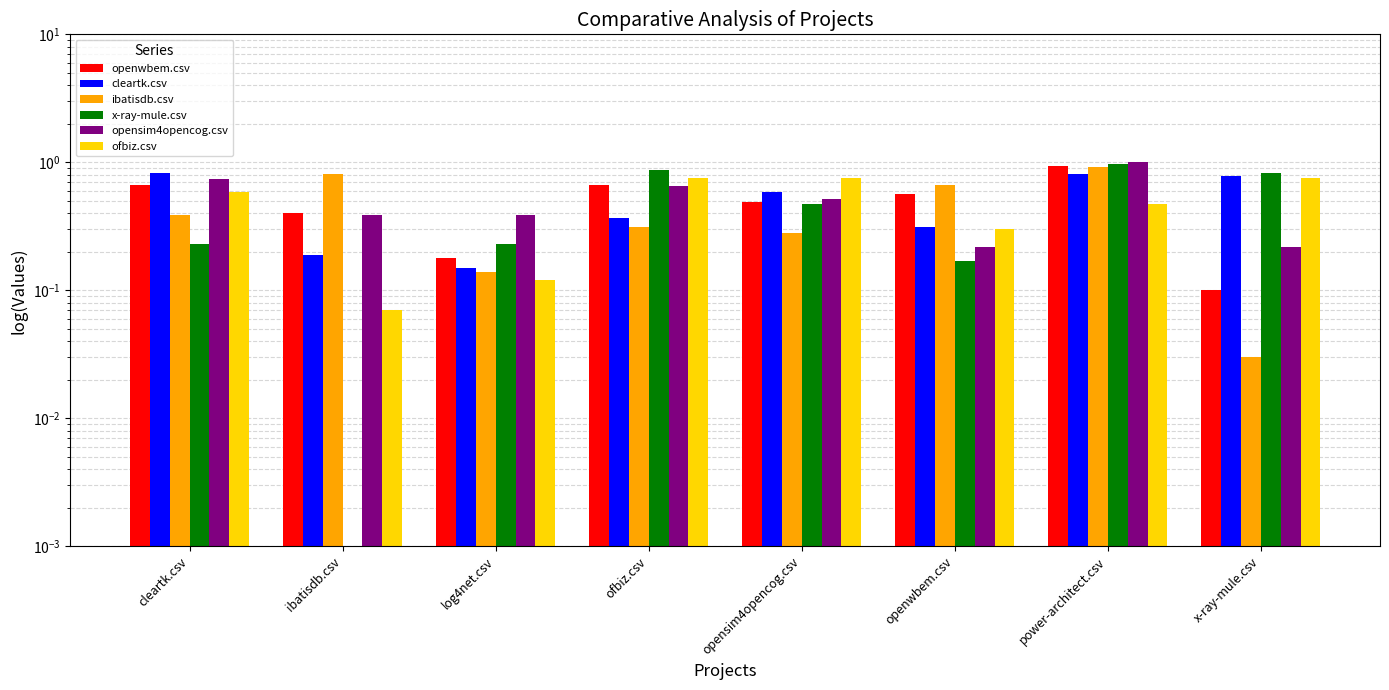

Which series has the widest spread of values?

x-ray-mule.csv